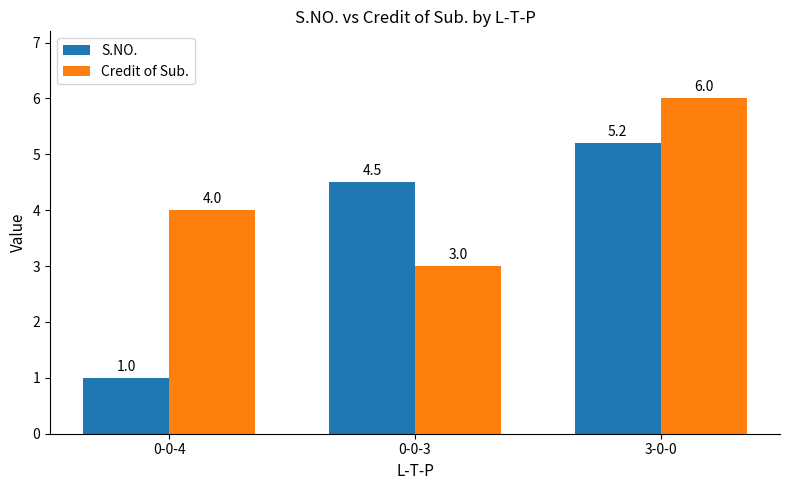

The value of S.NO. at 0-0-4 is 1.0. True or false?

True